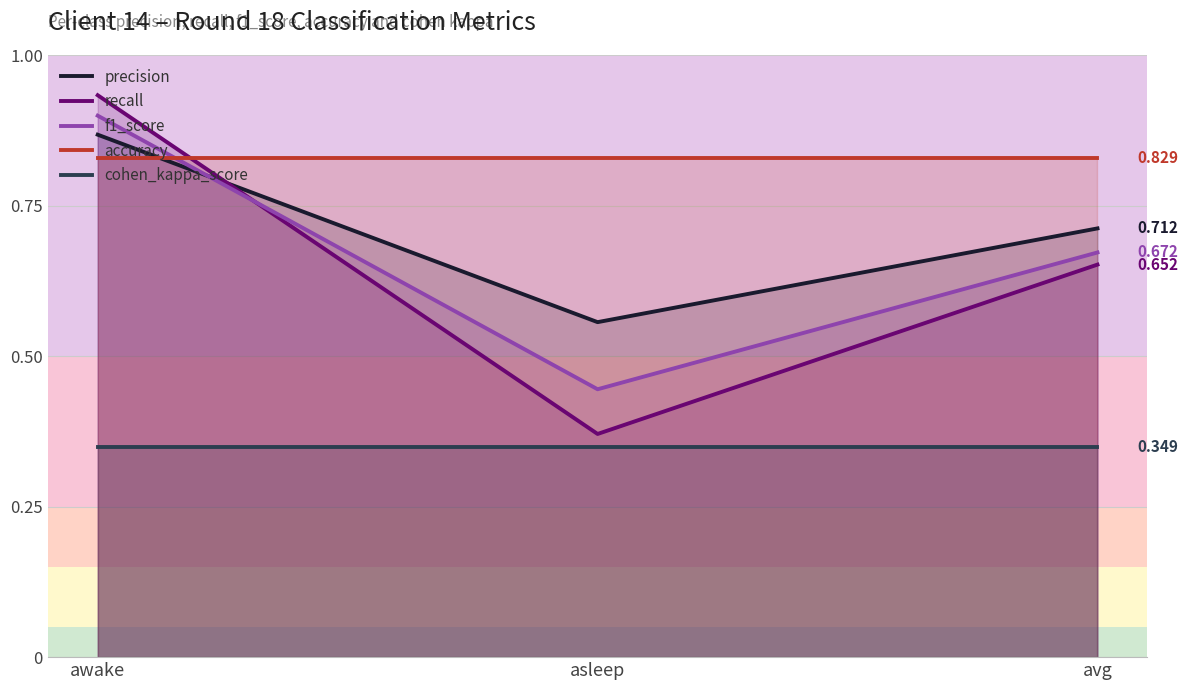

What is the value of the precision point at the 2nd from the left?

0.6